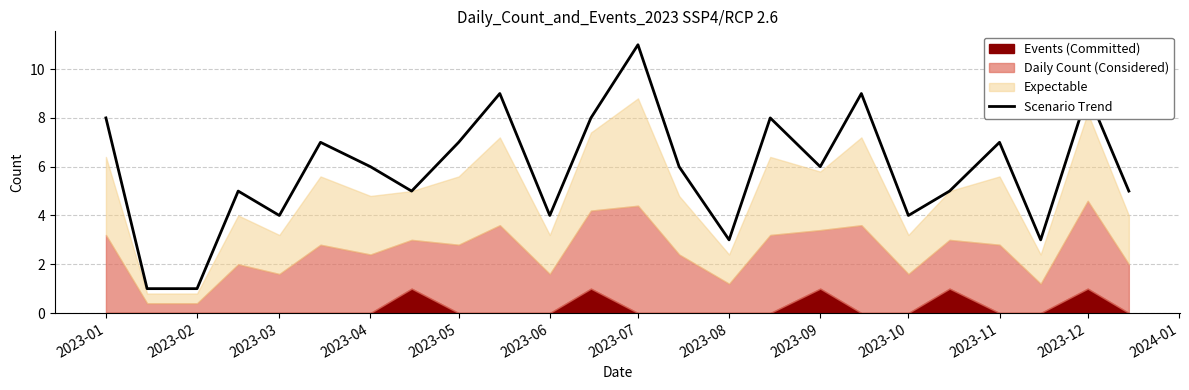

What is the maximum value for Scenario Trend?

11